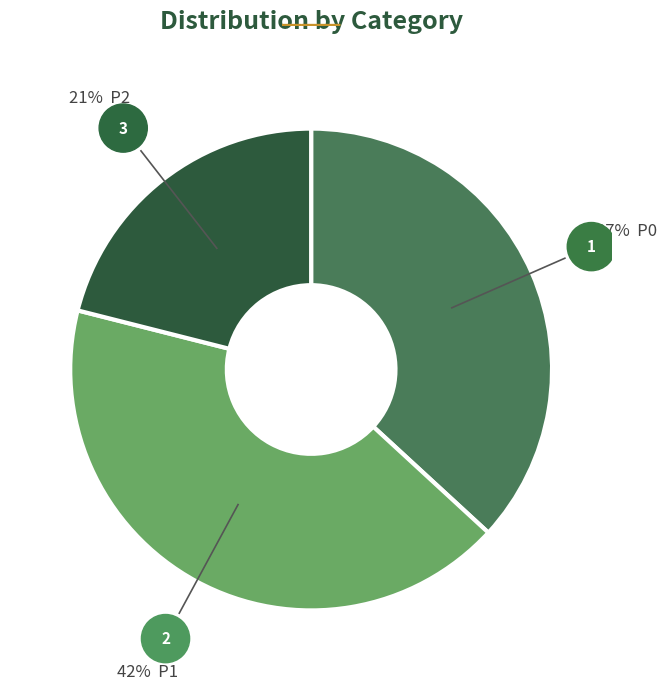

Is there any slice that represents more than half of the pie?

No